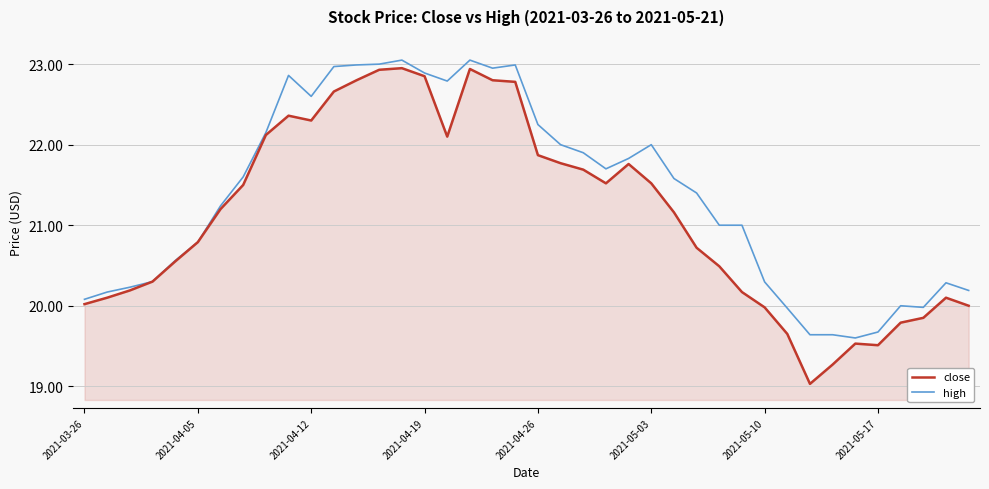

List the series in order of their overall mean, highest first.

high, close